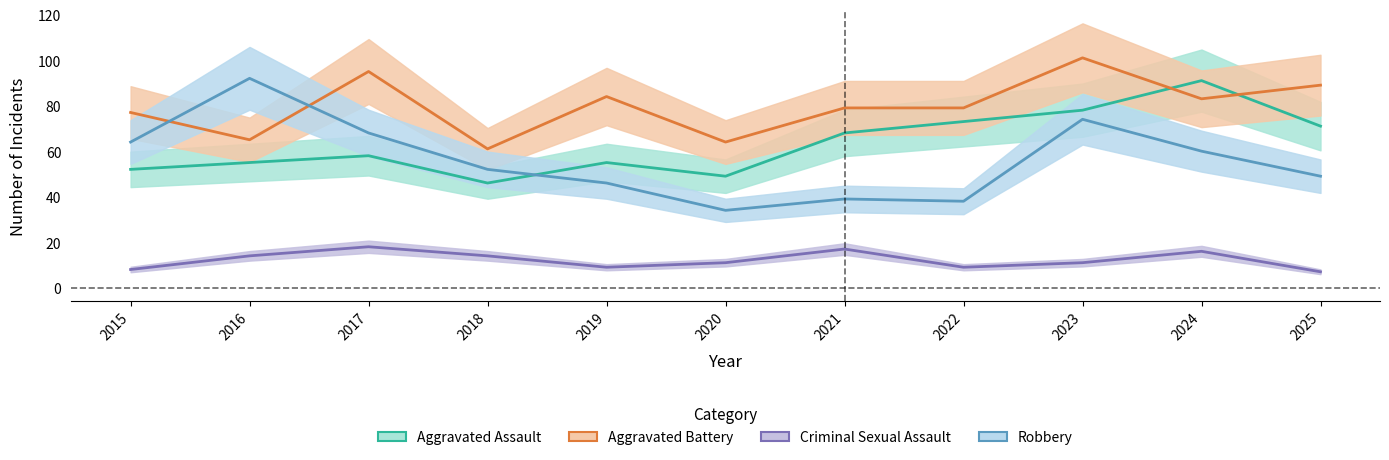

True or false: Robbery has a value of 68 at 2017.

True